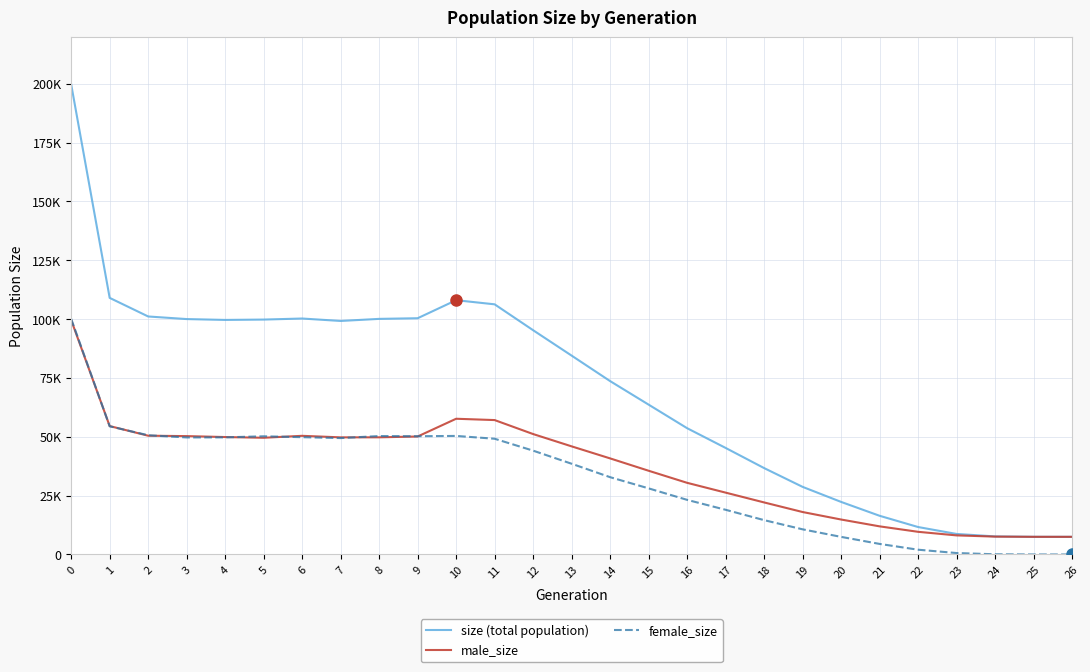

Is this an area chart (filled region under the line)?

No